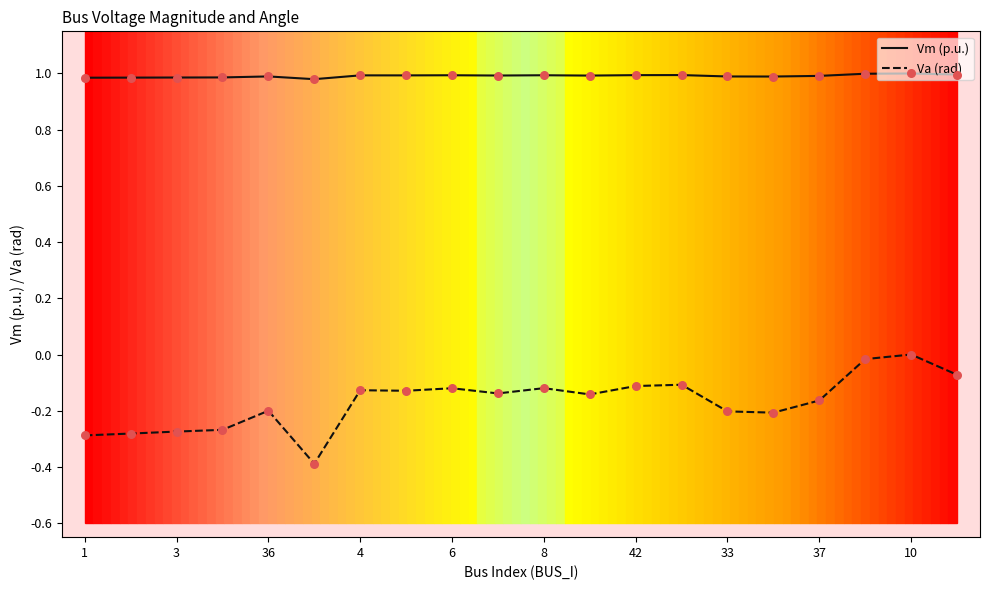

Which series has the largest range (max minus min)?

Va (rad)